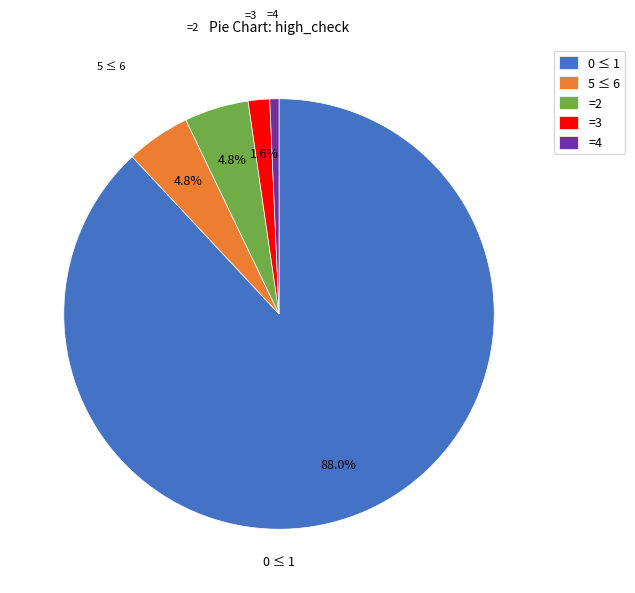

Is there a majority slice in this chart?

Yes